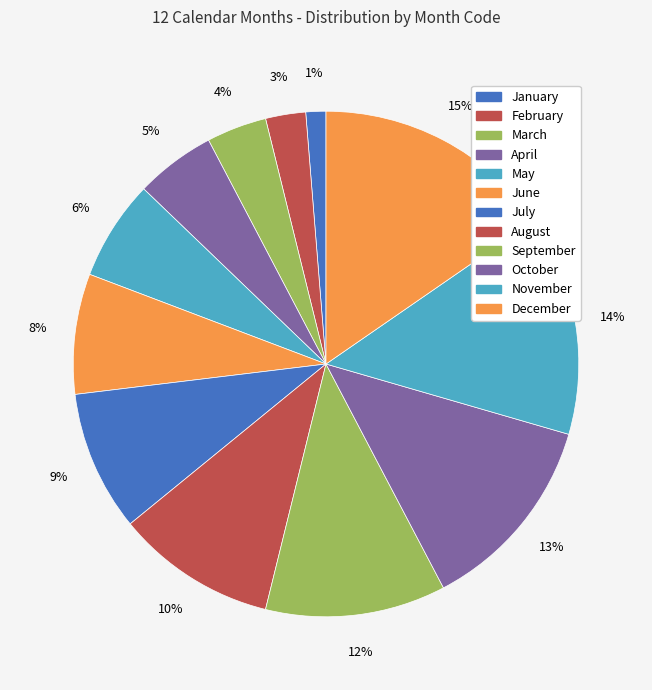

To the nearest percent, what is the average slice percentage?

8%